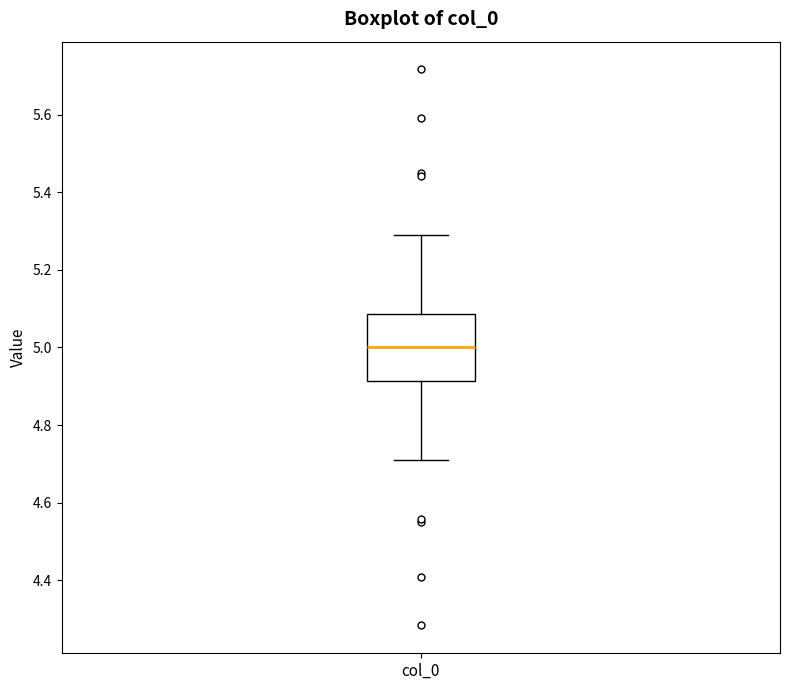

Where is the lower edge of the box for col_0 on the y-axis? The values are not printed on the chart, so give them approximately, as read against the axis.

4.92